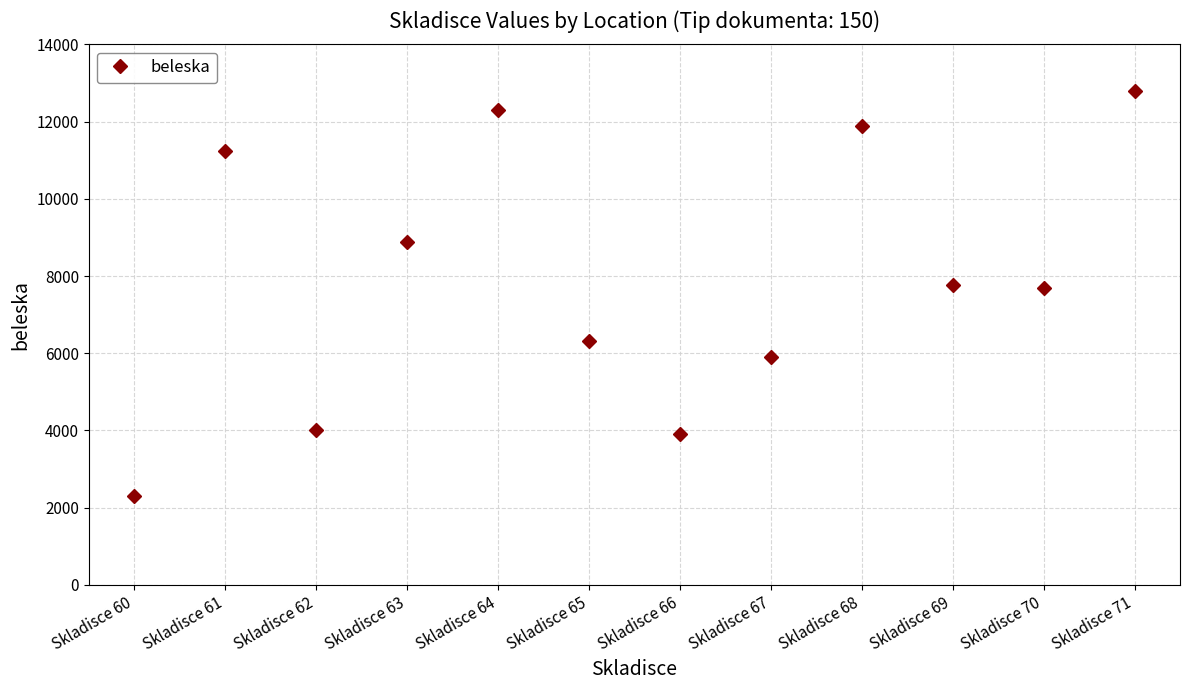

What is the value of the 2nd point from the left?

11250